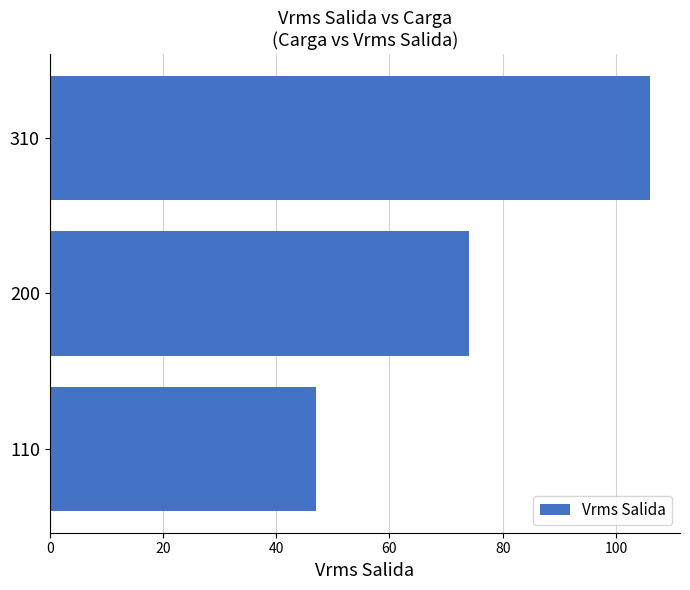

Approximately how many times larger is the value at 110 compared to 200?

0.6